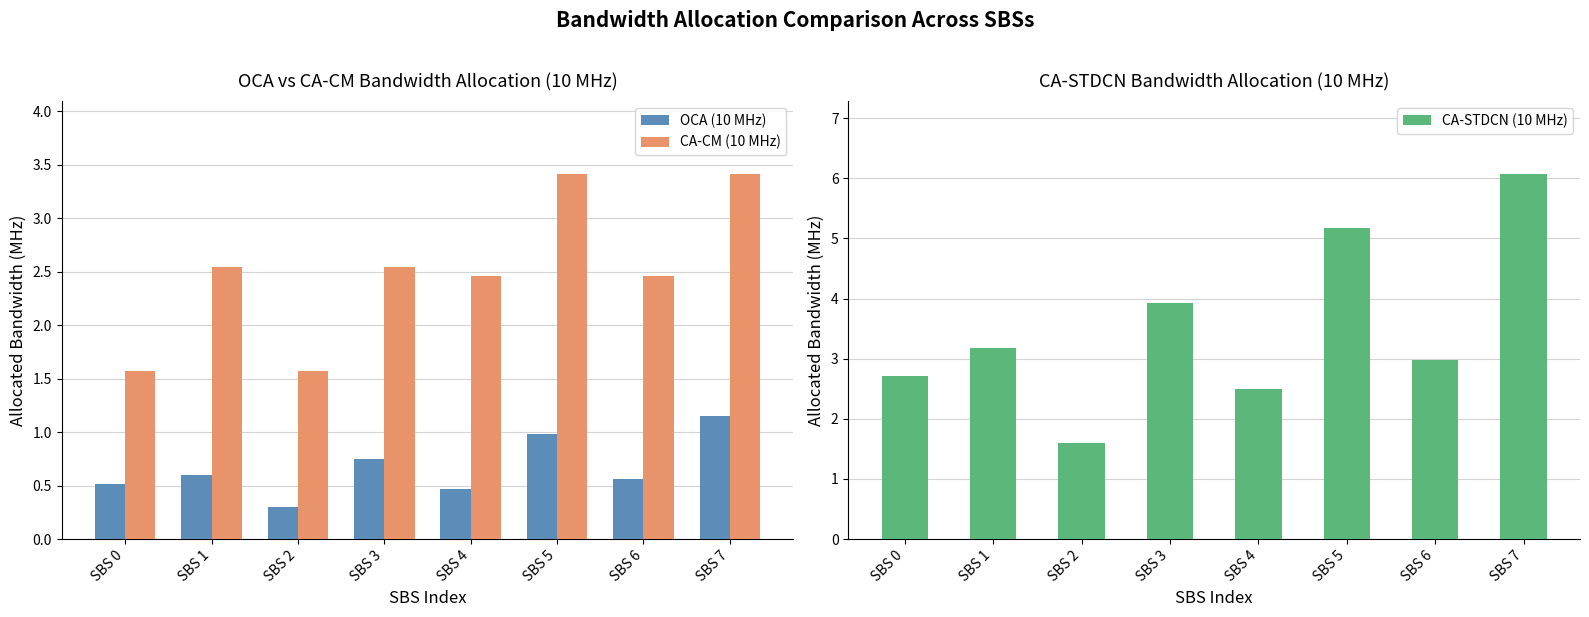

What is the value of the CA-STDCN (10 MHz) bar at the 8th from the left?

6.1